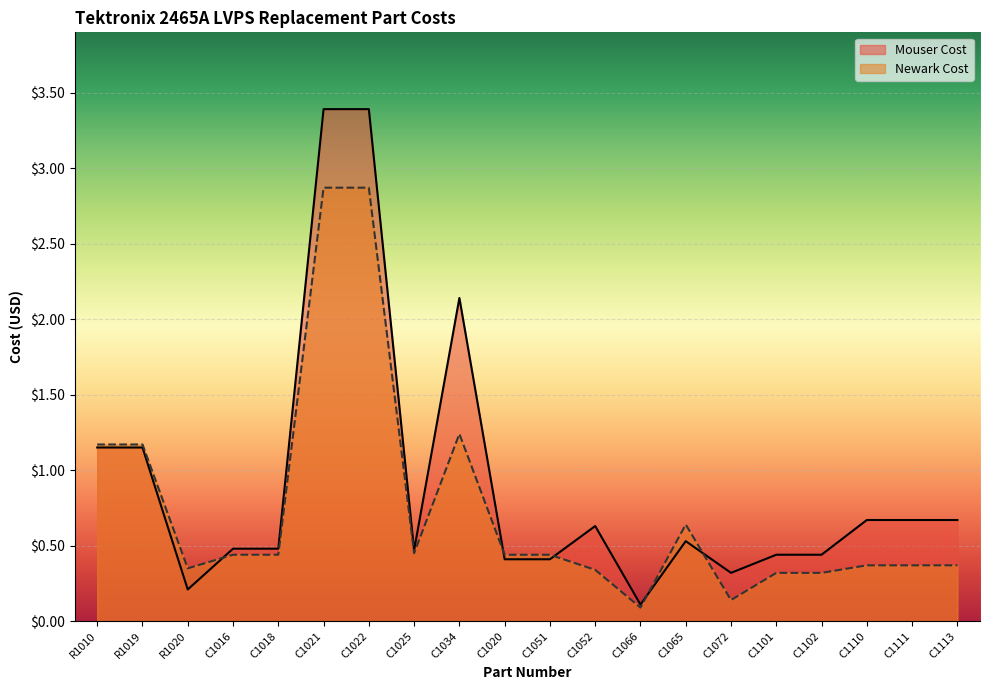

At how many categories does at least one series exceed 3?

2